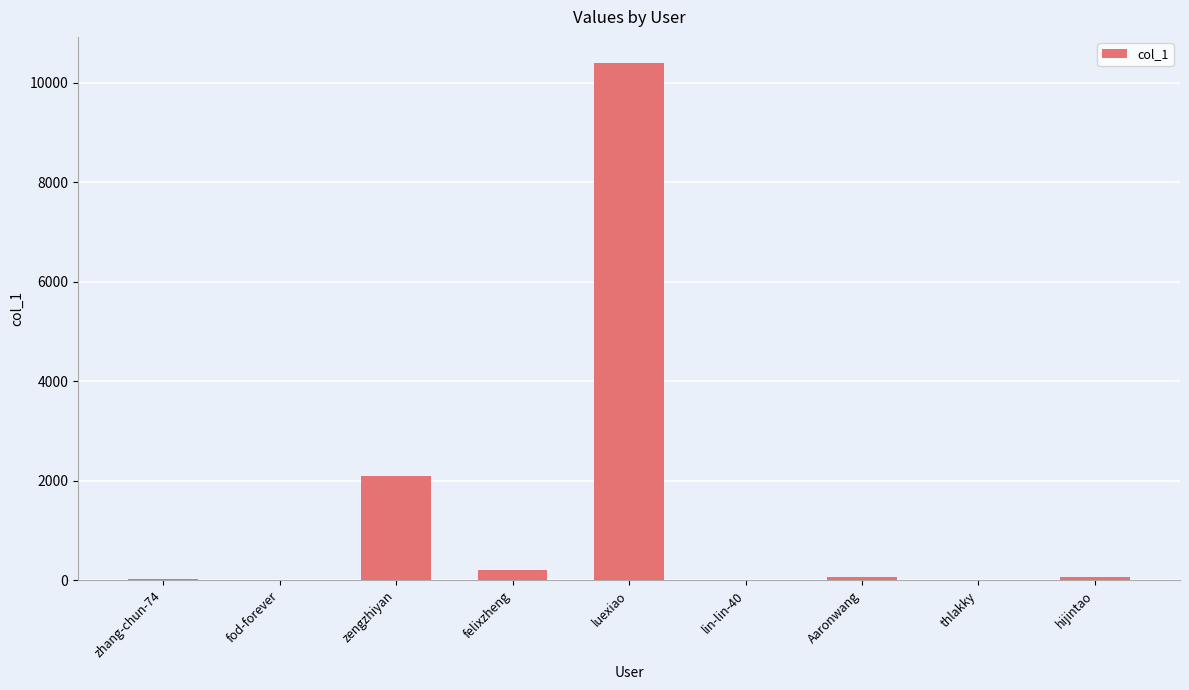

Which has a higher value, luexiao or fod-forever?

luexiao